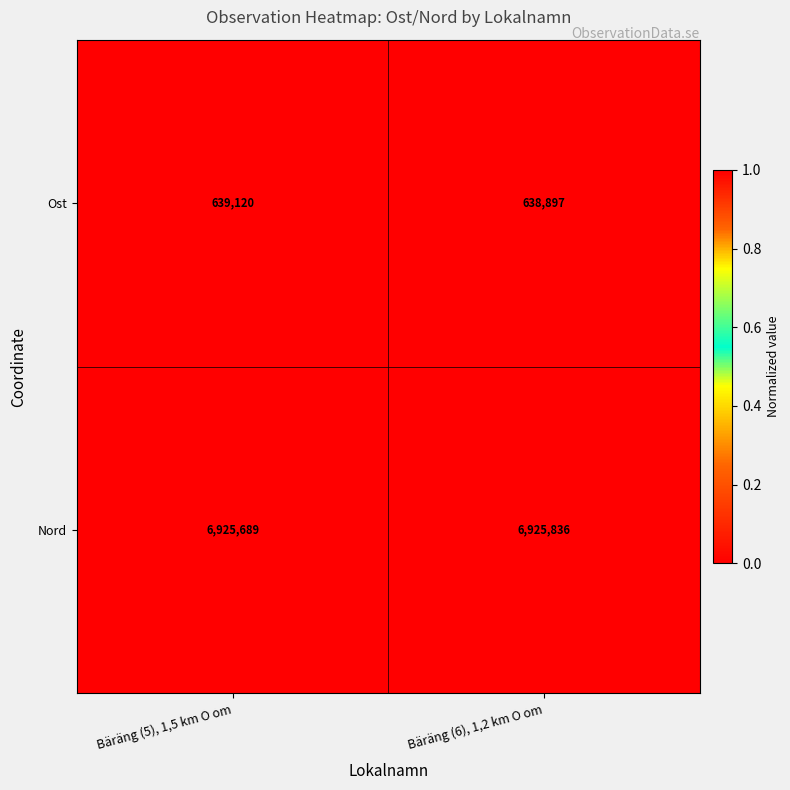

Reading right to left, extract all data points from this chart.

Ost: 638897	639120
Nord: 6925836	6925689